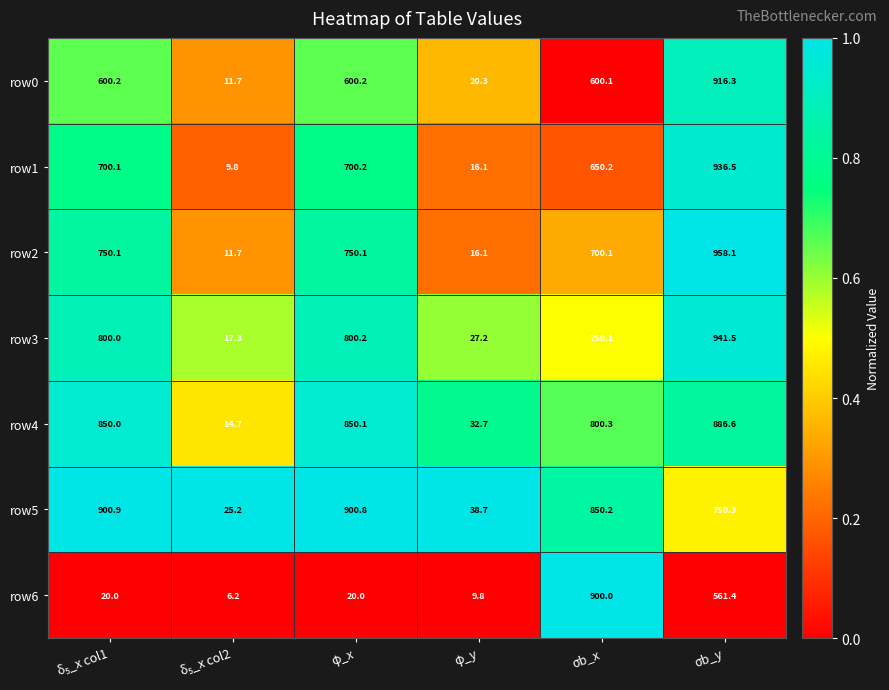

Which category has the highest value in the row0 series?

σb_y